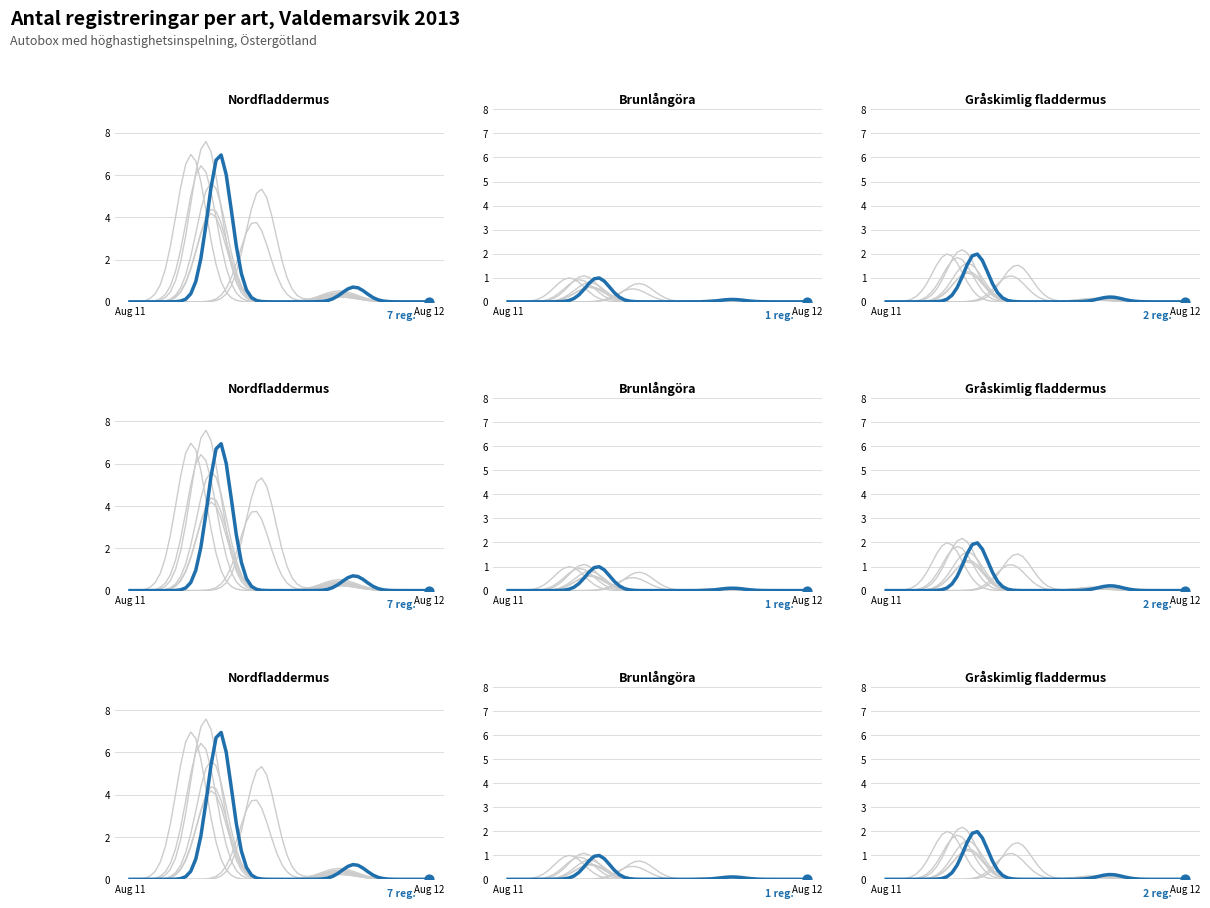

Which series contains the highest Y value?

Nordfladdermus